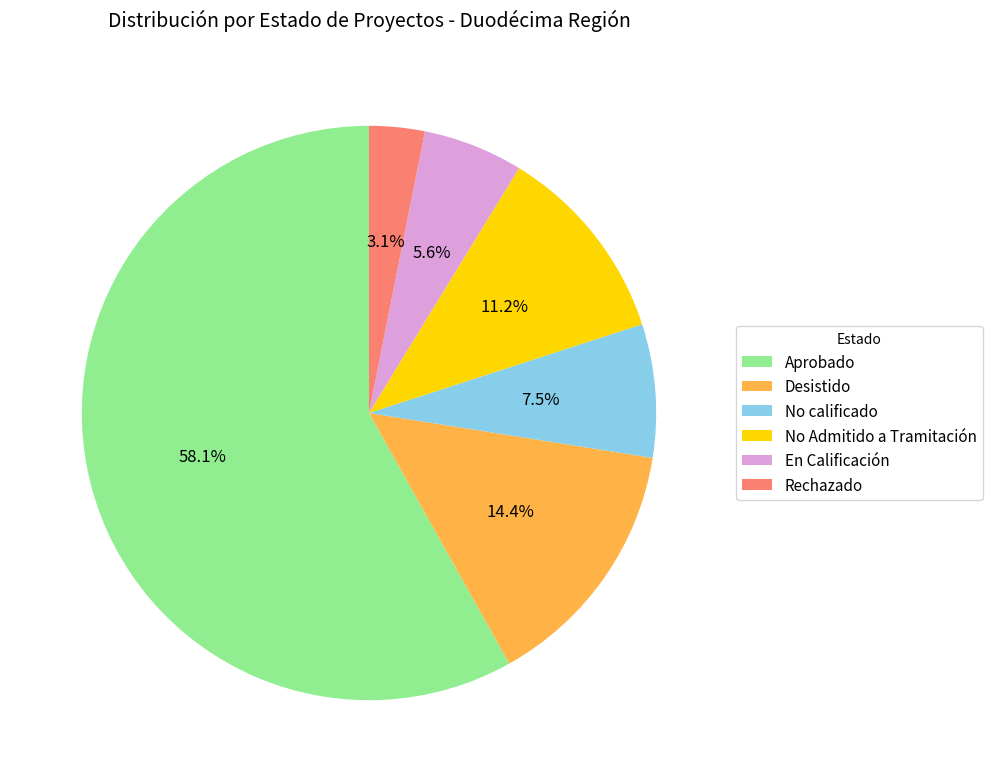

Which slice is the largest?

Aprobado